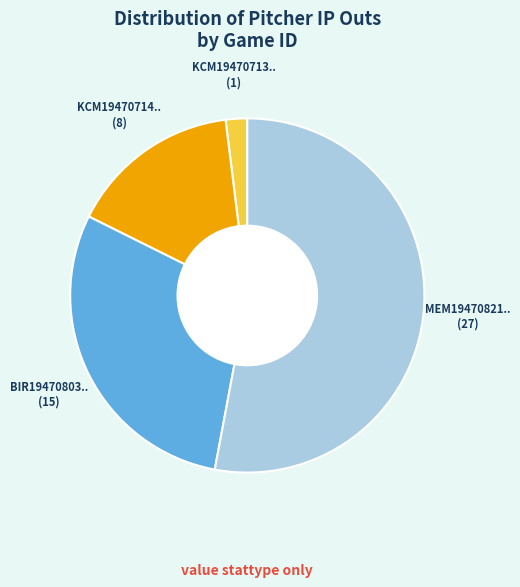

Is there any slice that represents more than half of the pie?

Yes